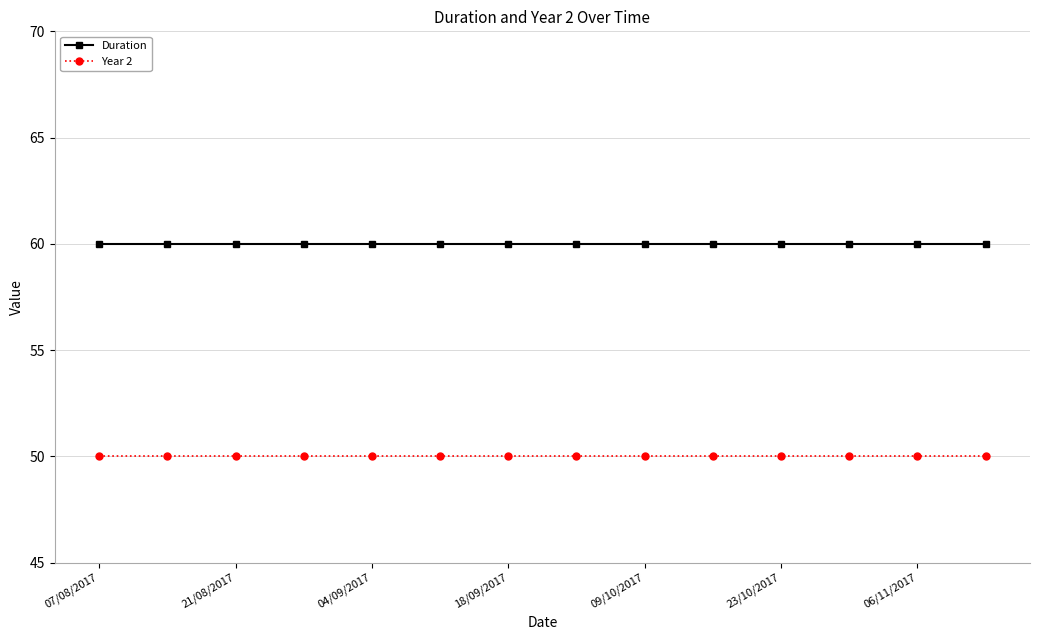

True or false: Year 2 and Duration intersect in this chart.

False